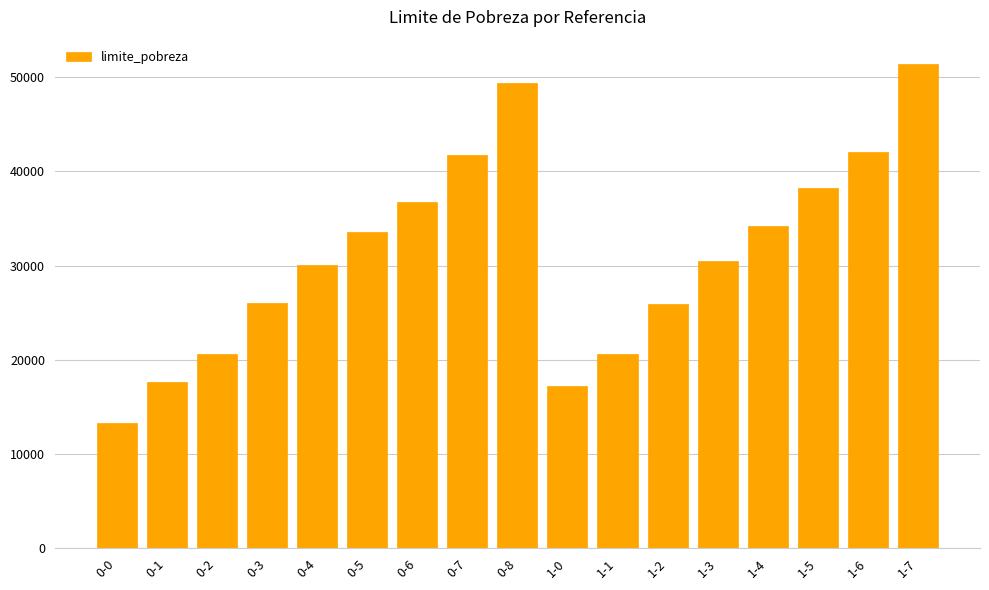

How many data points does each series have?

17